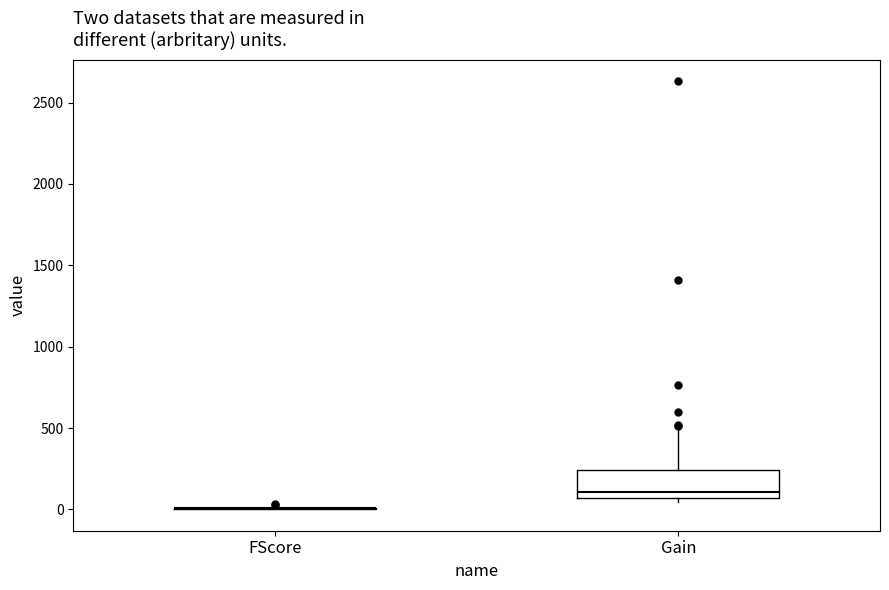

Where does the median line of the box for Gain sit on the y-axis? The values are not printed on the chart, so give them approximately, as read against the axis.

100